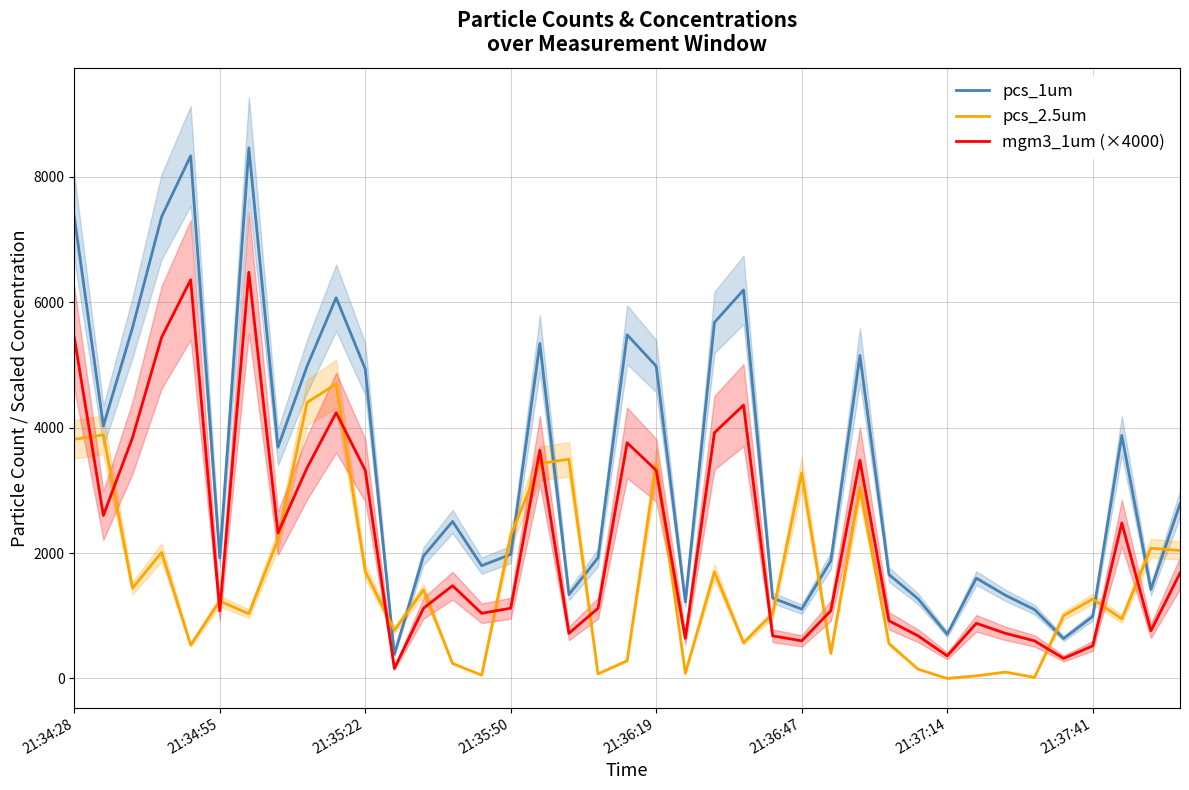

What is the maximum value for pcs_2.5um?

4698.5